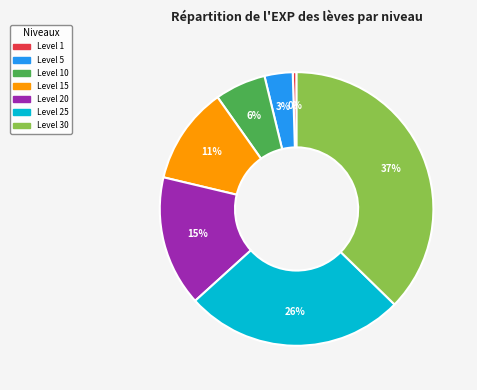

Does any single category account for the majority?

No